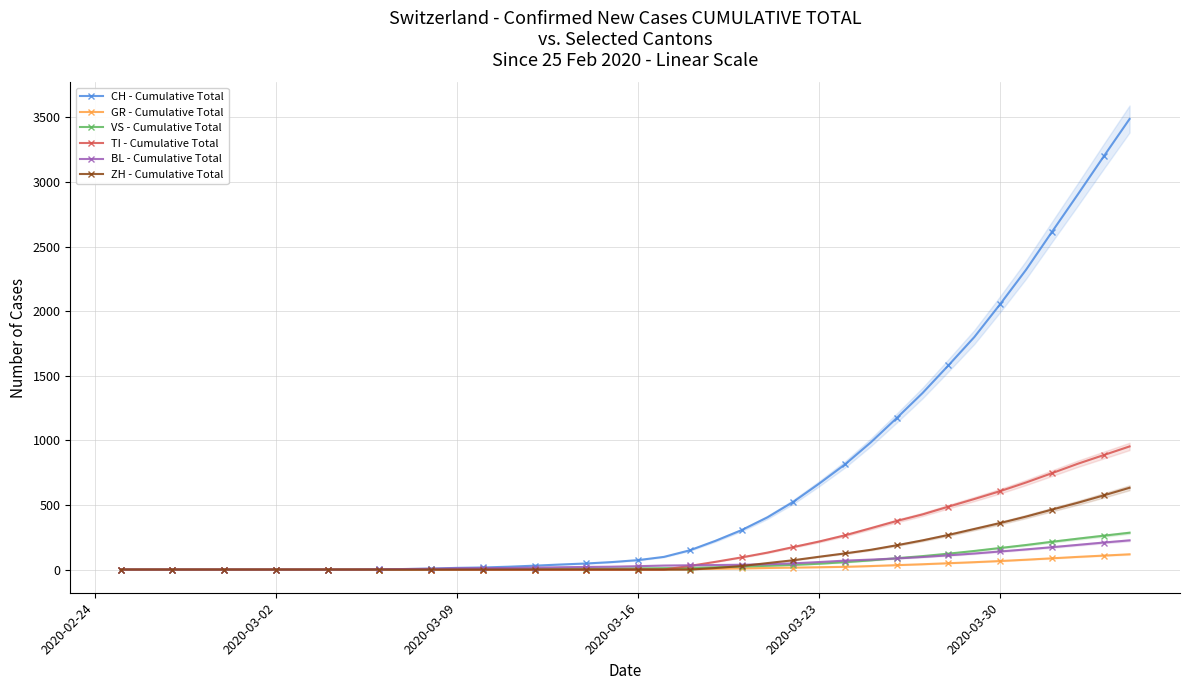

Reading right to left, what are all the values shown in this chart?

CH - Cumulative Total: 3488	3198	2904	2614	2321	2055	1800	1581	1367	1173	985	814	665	524	404	305	223	149	98	73	58	47	39	30	22	16	13	7	4	2	0	0	0	0	0	0	0	0	0	0
GR - Cumulative Total: 118	108	98	87	76	66	57	49	41	34	27	21	18	15	12	9	6	4	2	1	0	0	0	0	0	0	0	0	0	0	0	0	0	0	0	0	0	0	0	0
VS - Cumulative Total: 285	262	239	215	190	167	144	123	104	88	71	57	45	36	29	23	18	13	11	9	8	7	6	5	4	3	2	1	0	0	0	0	0	0	0	0	0	0	0	0
TI - Cumulative Total: 953	886	819	746	674	607	546	487	427	376	320	265	217	174	131	94	60	28	0	0	0	0	0	0	0	0	0	0	0	0	0	0	0	0	0	0	0	0	0	0
BL - Cumulative Total: 226	209	191	173	156	140	124	110	97	86	77	69	58	48	41	37	35	33	31	26	22	20	18	15	12	11	10	6	4	2	0	0	0	0	0	0	0	0	0	0
ZH - Cumulative Total: 633	574	517	464	410	360	314	268	226	188	153	125	99	72	50	27	12	0	0	0	0	0	0	0	0	0	0	0	0	0	0	0	0	0	0	0	0	0	0	0